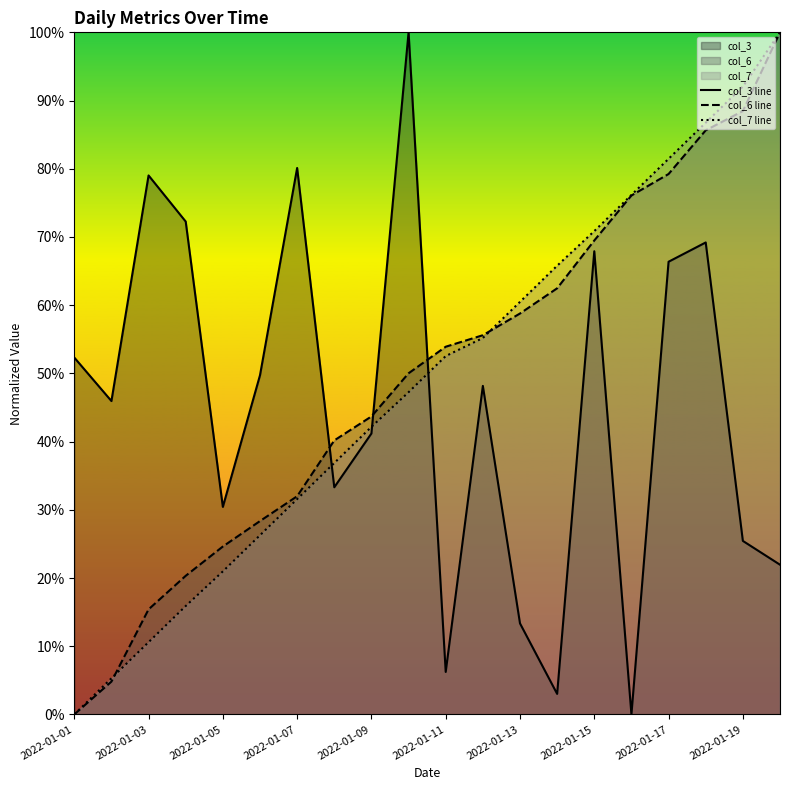

Reading right to left, transcribe all the data shown in this chart.

col_3 line: 21.9	25.4	69.2	66.4	0.0	67.9	3.0	13.3	48.2	6.2	100.0	41.2	33.3	80.1	49.7	30.4	72.3	79.0	45.9	52.3
col_6 line: 100.0	88.5	85.6	79.2	76.1	69.5	62.5	58.8	55.6	53.9	50.0	43.7	40.2	32.0	28.4	24.6	20.3	15.4	4.8	0.0
col_7 line: 100.0	92.1	86.8	81.5	76.2	70.9	65.8	60.5	55.2	52.5	47.2	42.2	36.9	31.6	26.3	21.0	15.9	10.6	5.3	0.0